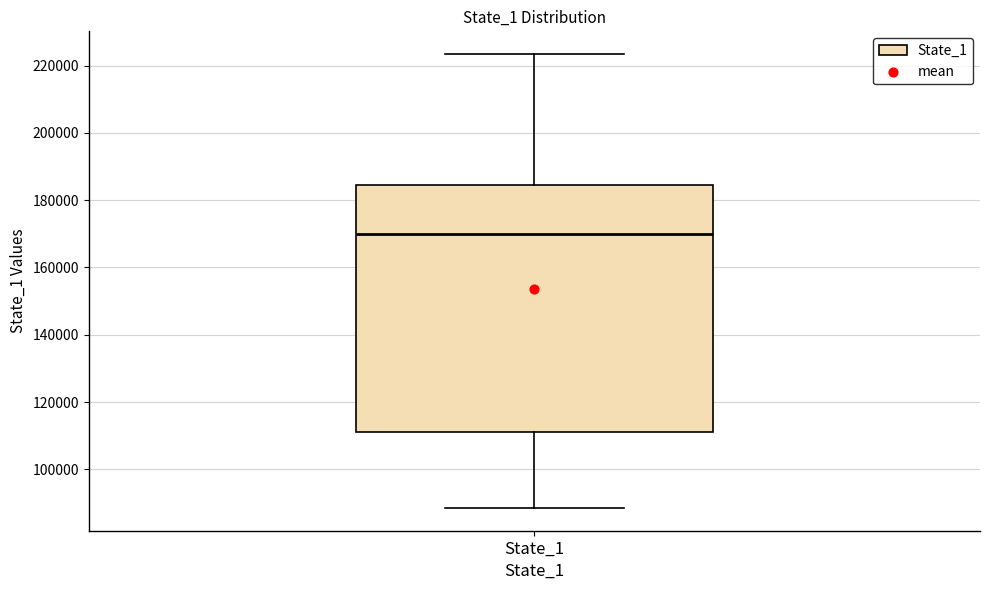

Read this box plot against the y-axis: the position of the median line, the range covered by the box, and the ends of both whiskers. The values are not printed on the chart, so give them approximately, as read against the axis.

median 170000, box 110000 to 184000, whiskers 88000 to 224000